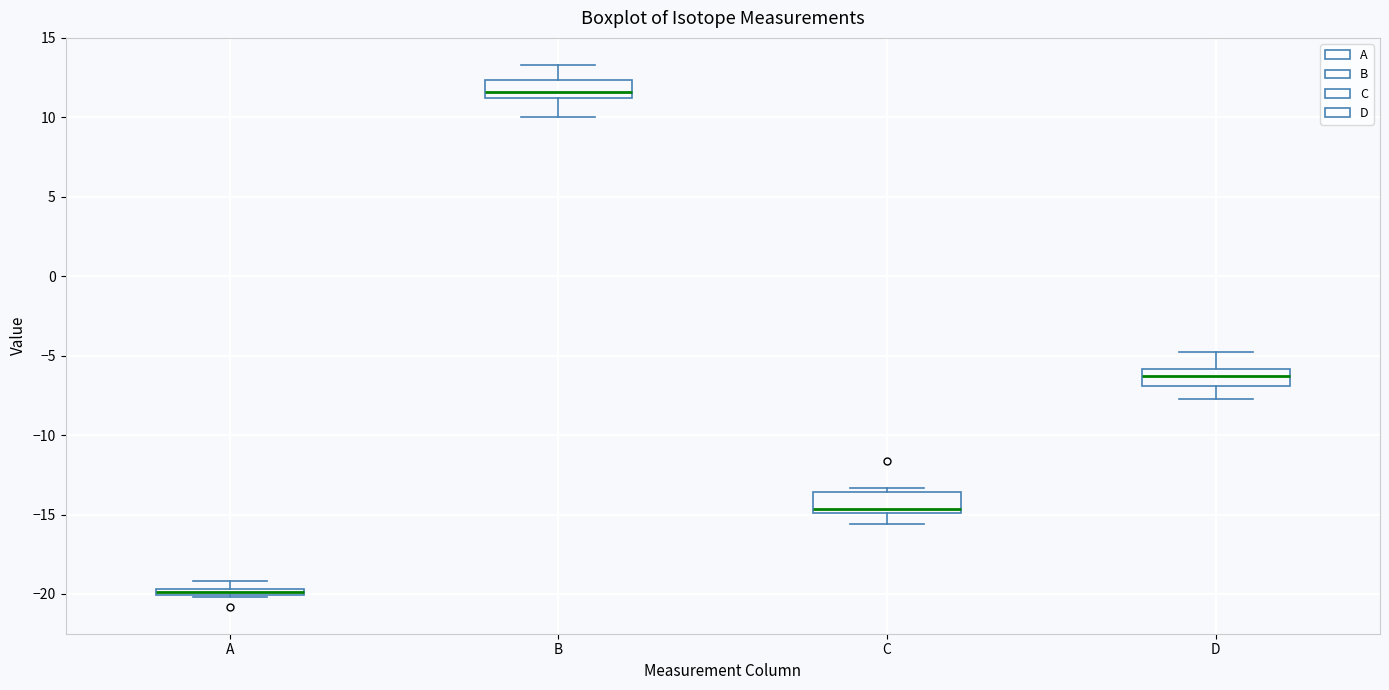

Where does the median line of the box for C sit on the y-axis? The values are not printed on the chart, so give them approximately, as read against the axis.

-14.5